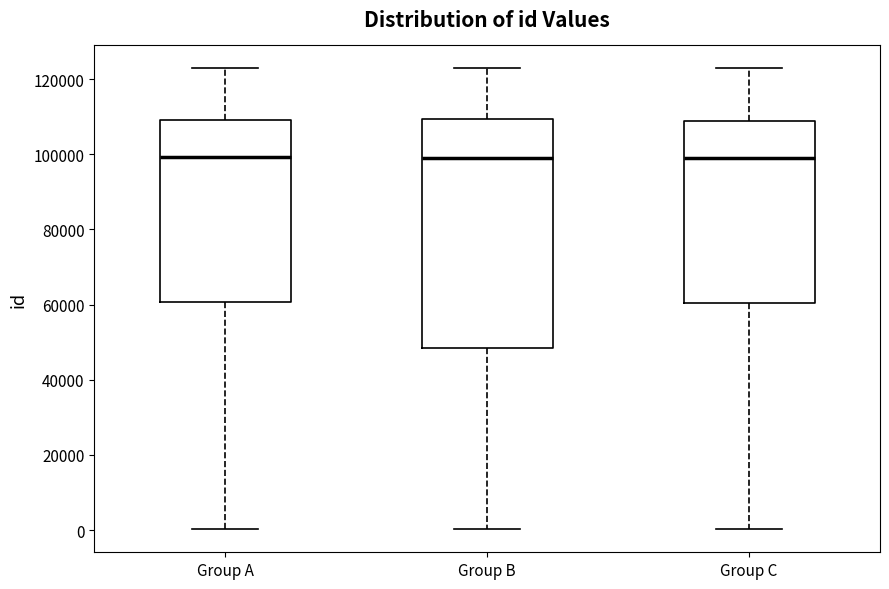

Reading left to right, read every box against the y-axis: the position of its median line, the range the box covers, and the ends of its whiskers. The values are not printed on the chart, so give them approximately, as read against the axis.

Group A: median 100000, box 60000 to 110000, whiskers 0 to 122000
Group B: median 98000, box 48000 to 110000, whiskers 0 to 122000
Group C: median 98000, box 60000 to 108000, whiskers 0 to 122000